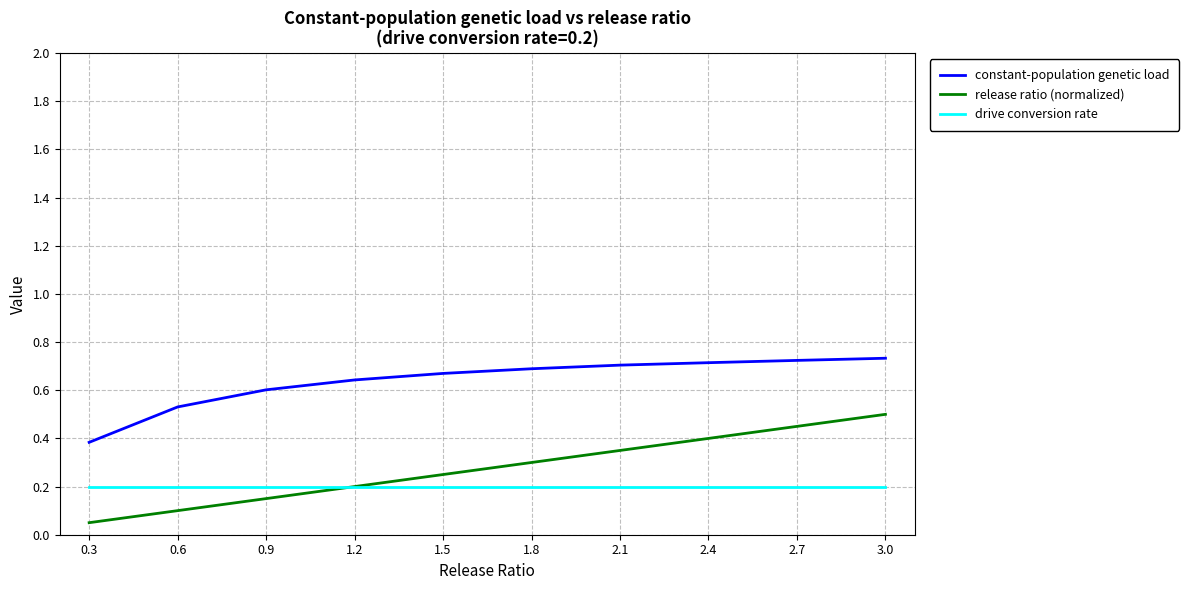

Between 0.3 and 2.7, which series saw the biggest shift?

release ratio (normalized)